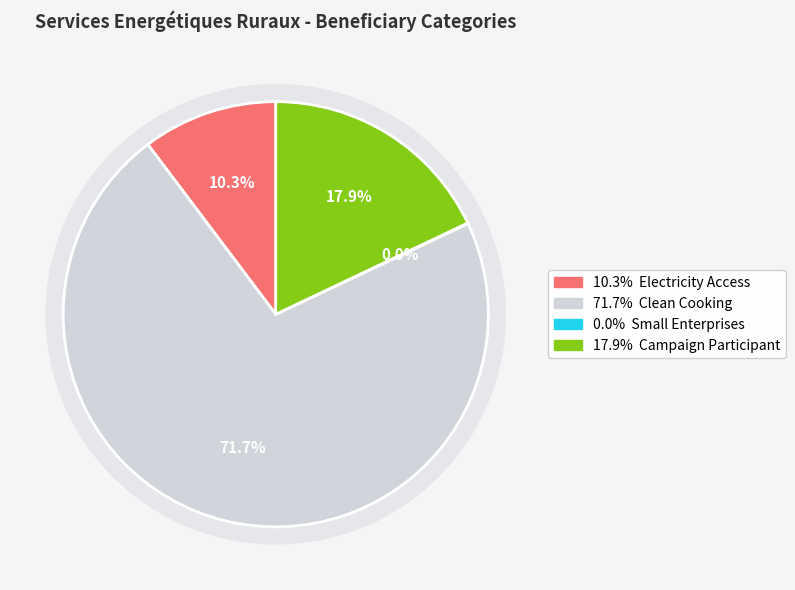

Which category accounts for the majority?

Clean Cooking